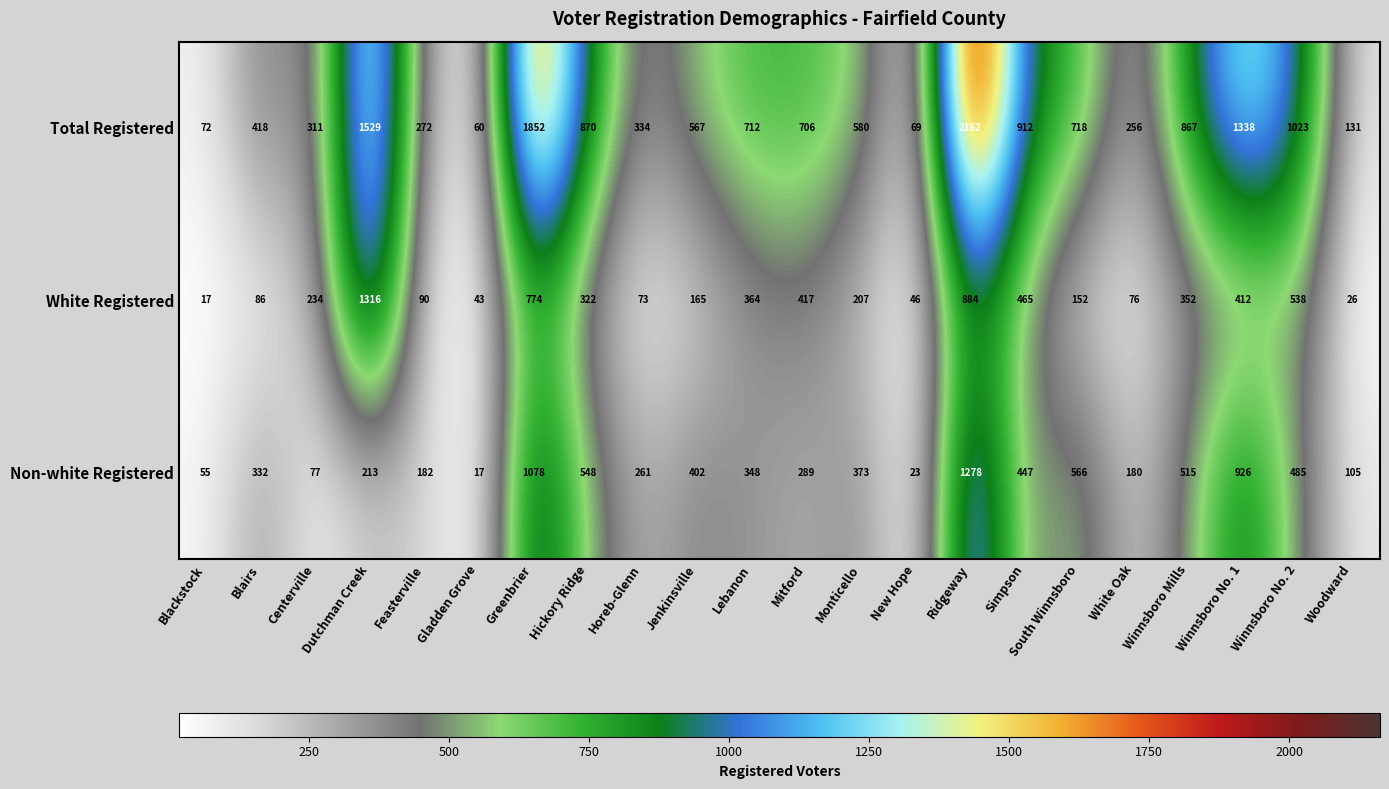

How many data points does each series have?

22